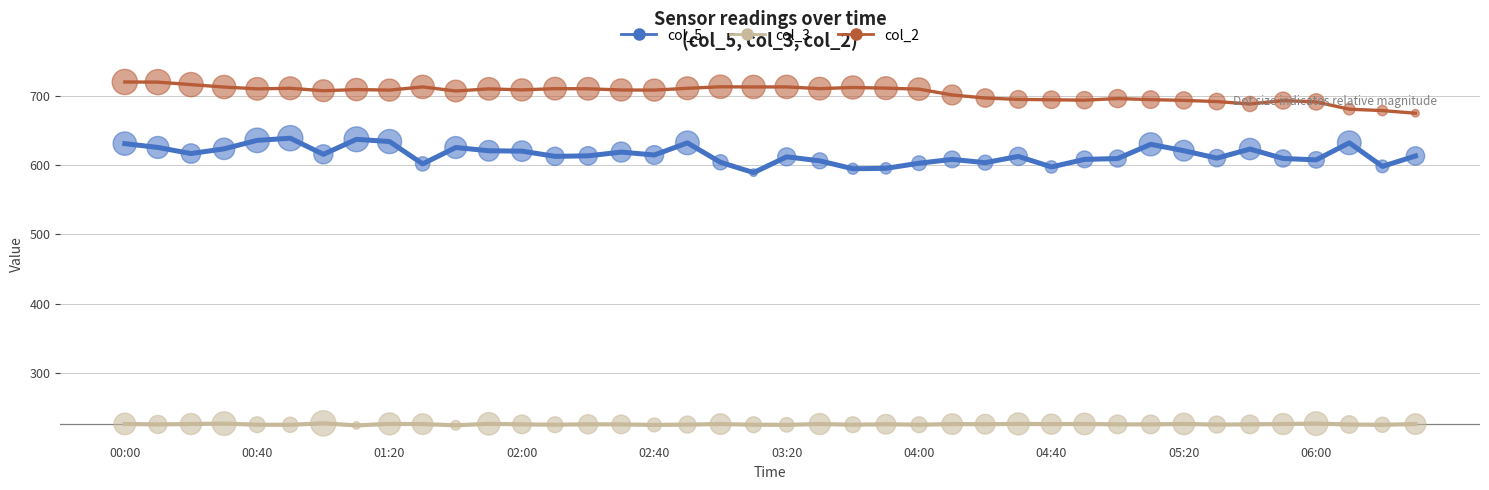

True or false: col_2 and col_5 intersect in this chart.

False